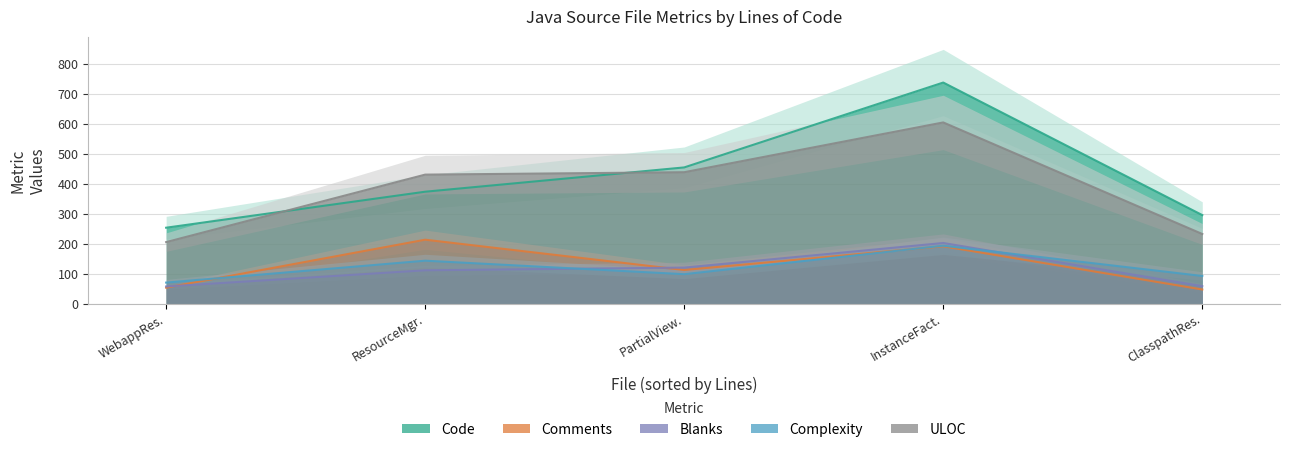

Which category has the lowest value in the Complexity series?

WebappRes.